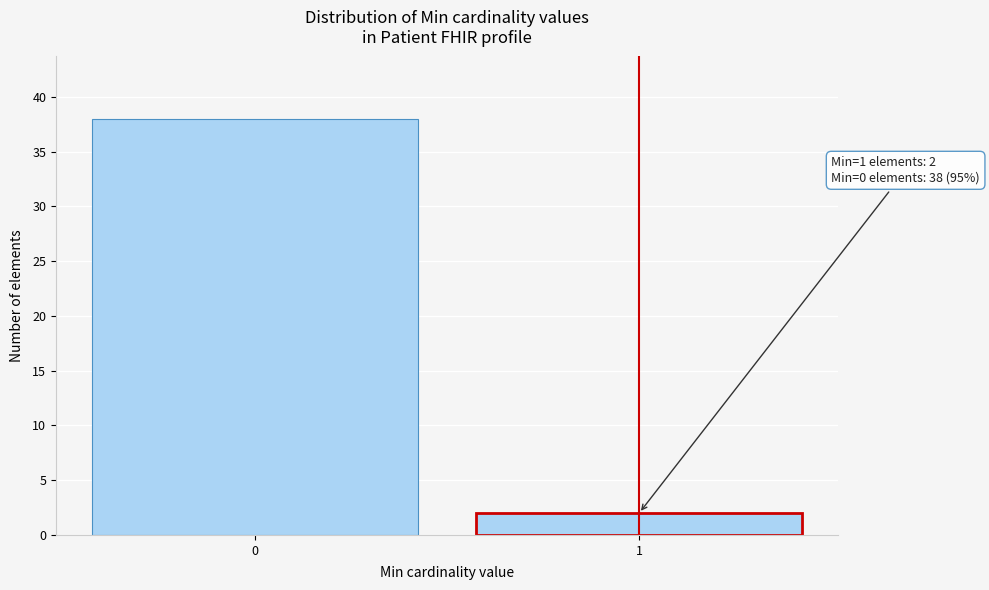

Reading left to right, what are all the values shown in this chart?

0=38	1=2